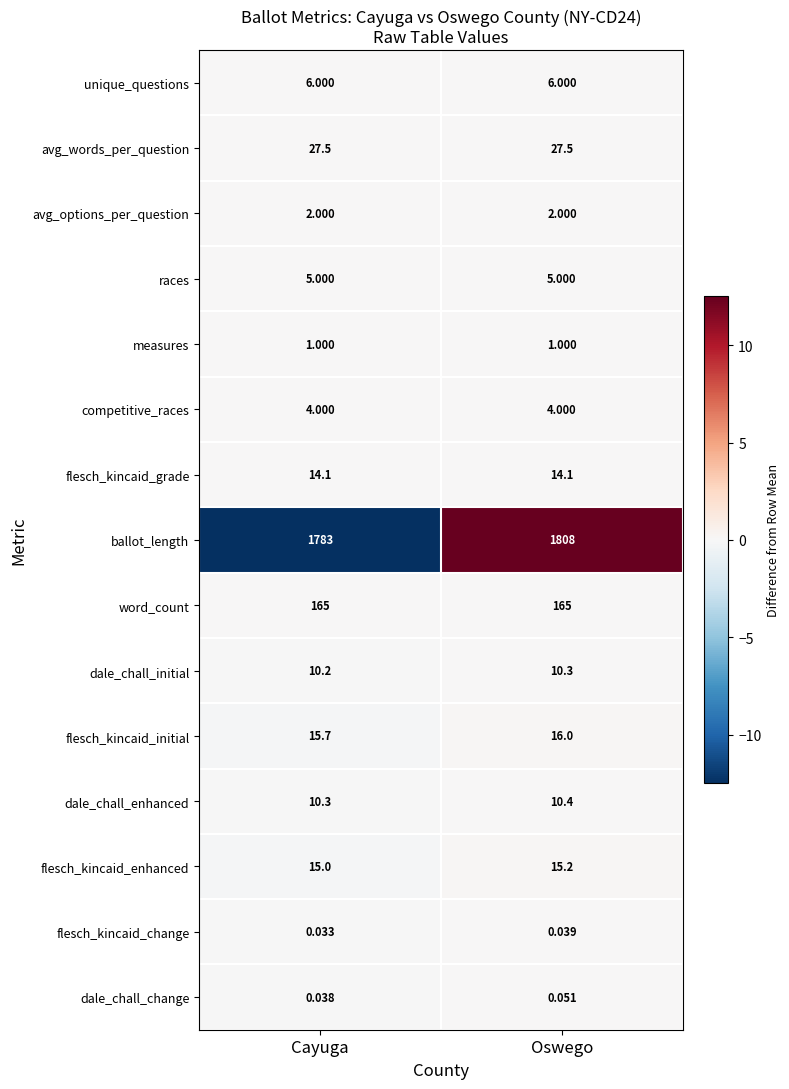

Which series has the widest spread of values?

ballot_length